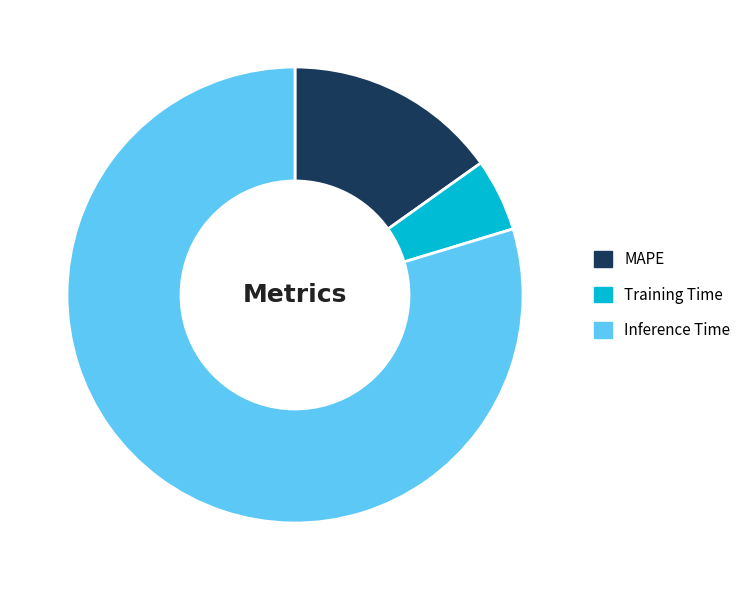

Is there any slice that represents more than half of the pie?

Yes